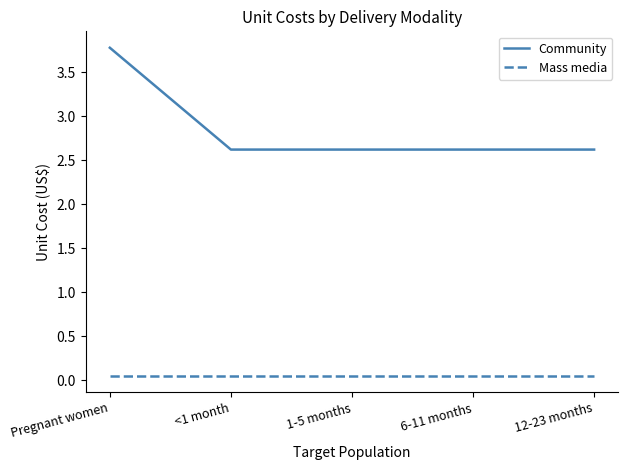

At 1-5 months, list the series in order from largest to smallest.

Community, Mass media